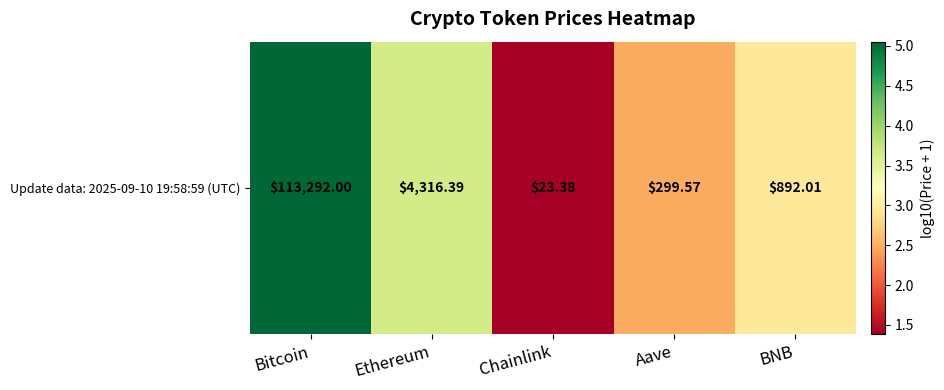

What is the smallest value displayed?

1.4